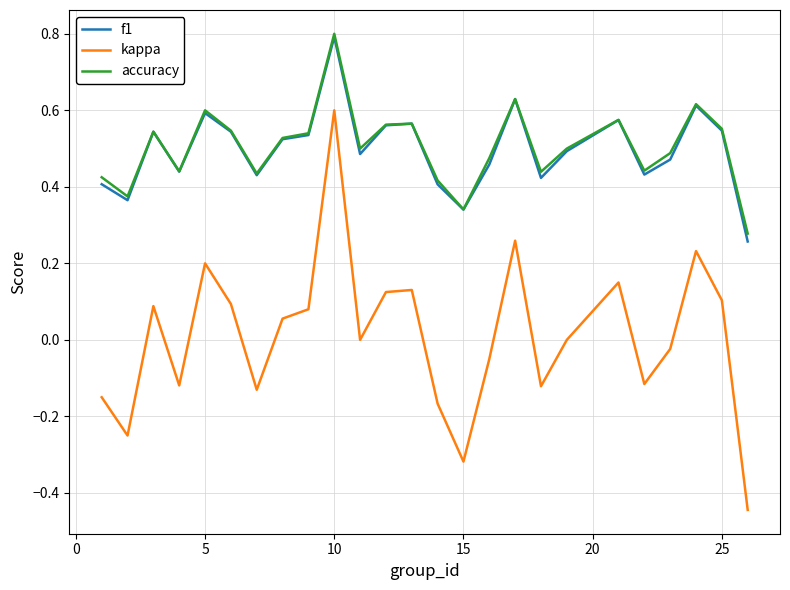

What is the highest value of the f1 series?

0.8